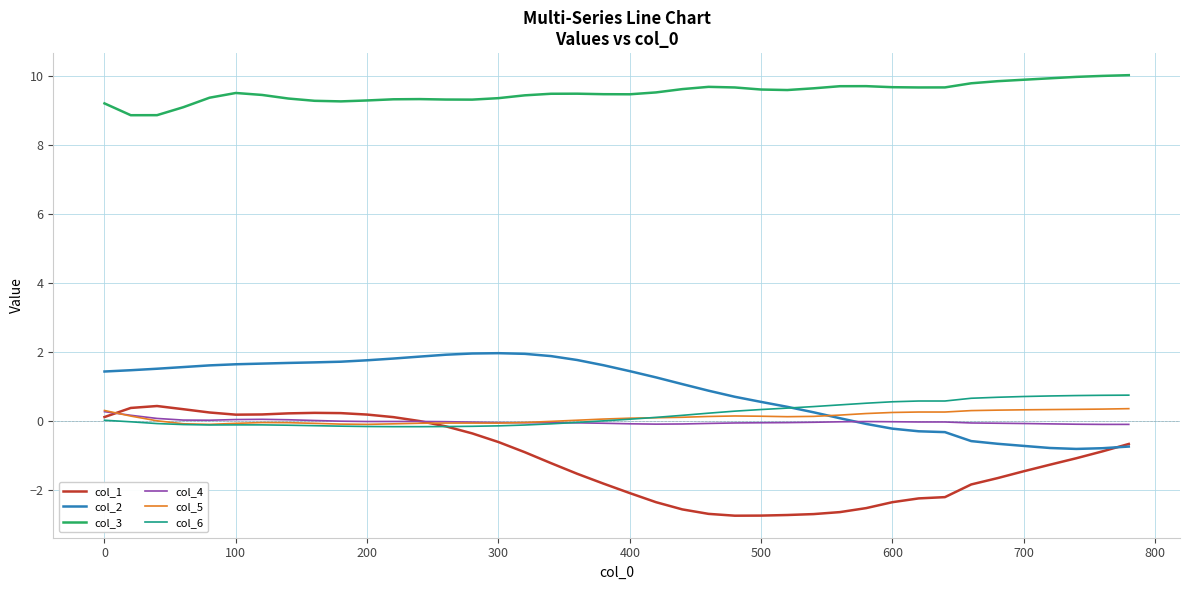

Which series has the largest total across all categories?

col_3